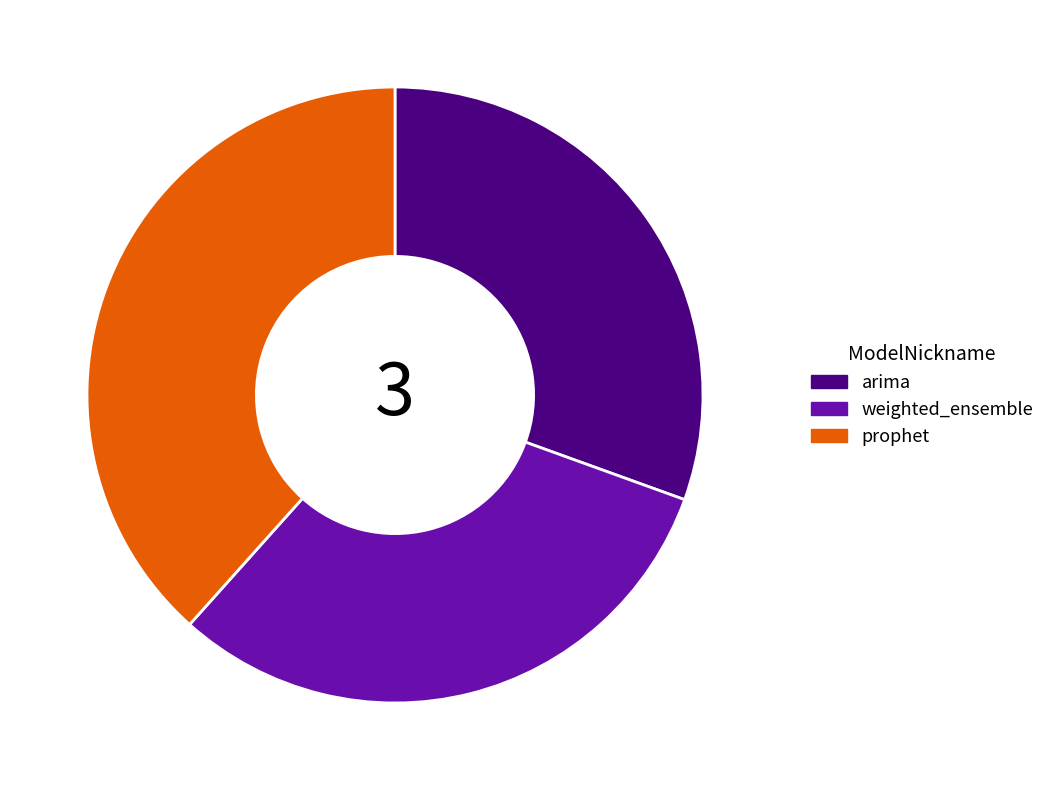

Between arima and weighted_ensemble, which is larger?

weighted_ensemble